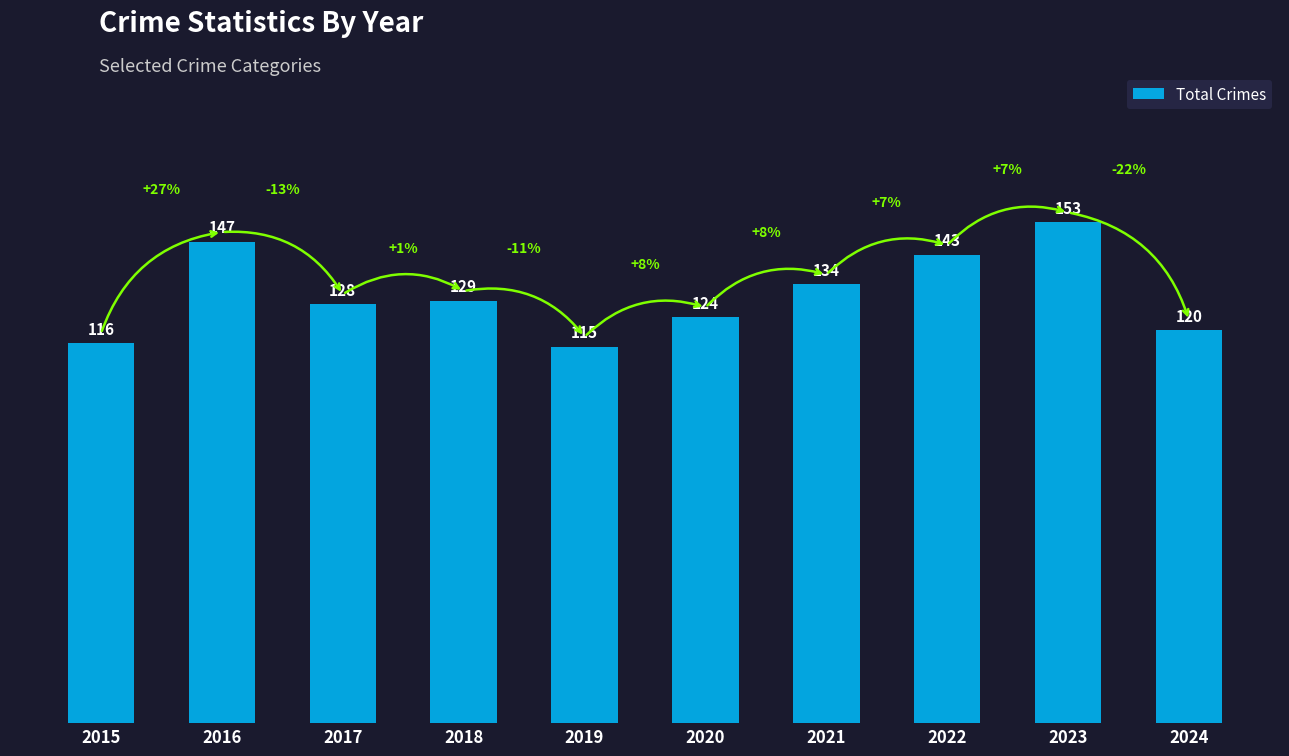

What is the change in value from 2016 to 2017?

-19